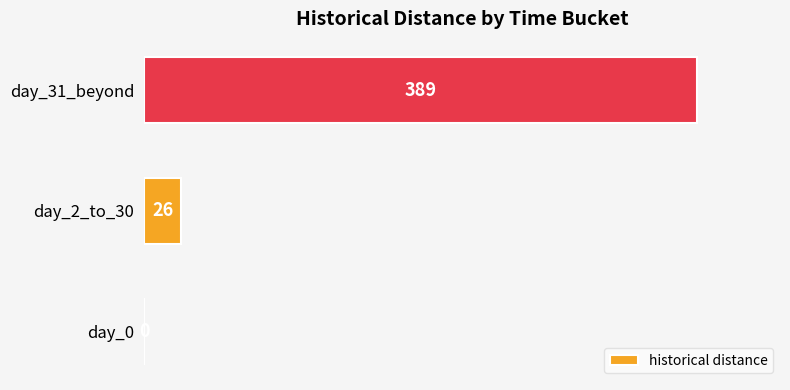

Reading bottom to top, extract all data points from this chart.

day_0=0	day_2_to_30=26	day_31_beyond=389